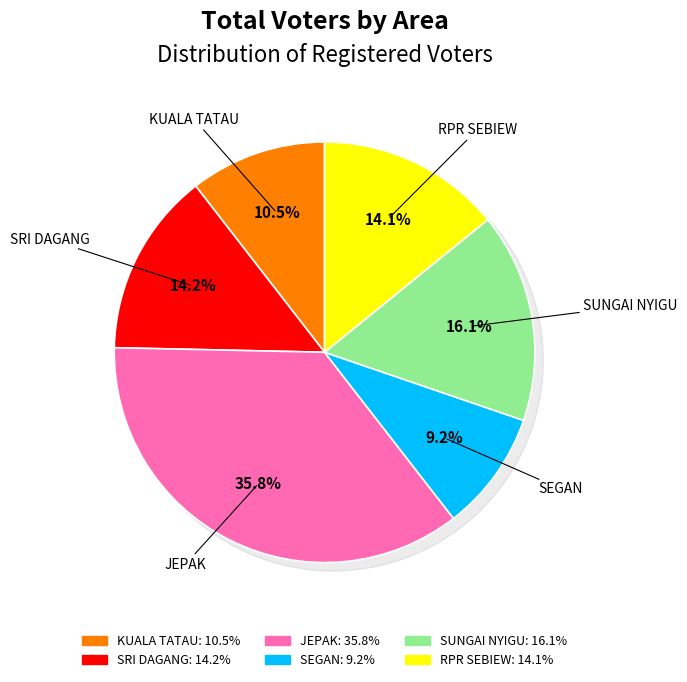

Rank the categories by value from highest to lowest.

JEPAK, SUNGAI NYIGU, SRI DAGANG, RPR SEBIEW, KUALA TATAU, SEGAN